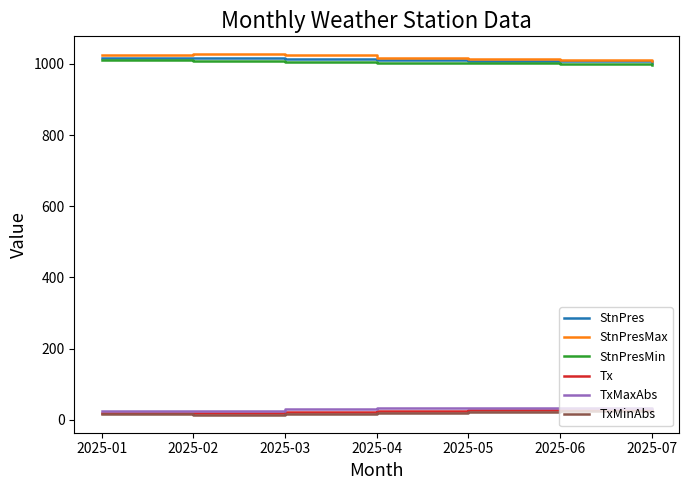

What is the greatest value displayed?

1026.5